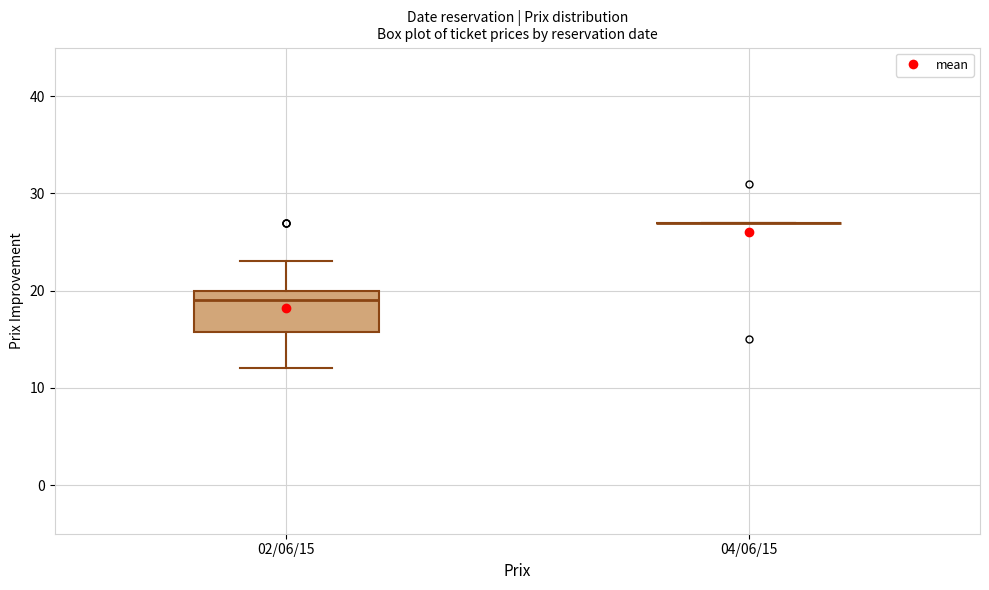

Comparing the boxes themselves (not the whiskers), which one is the tallest?

02/06/15